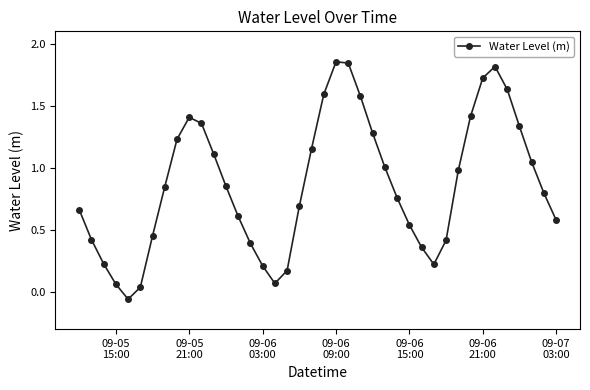

How many points are lower than both their immediate neighbors (excluding endpoints)?

3